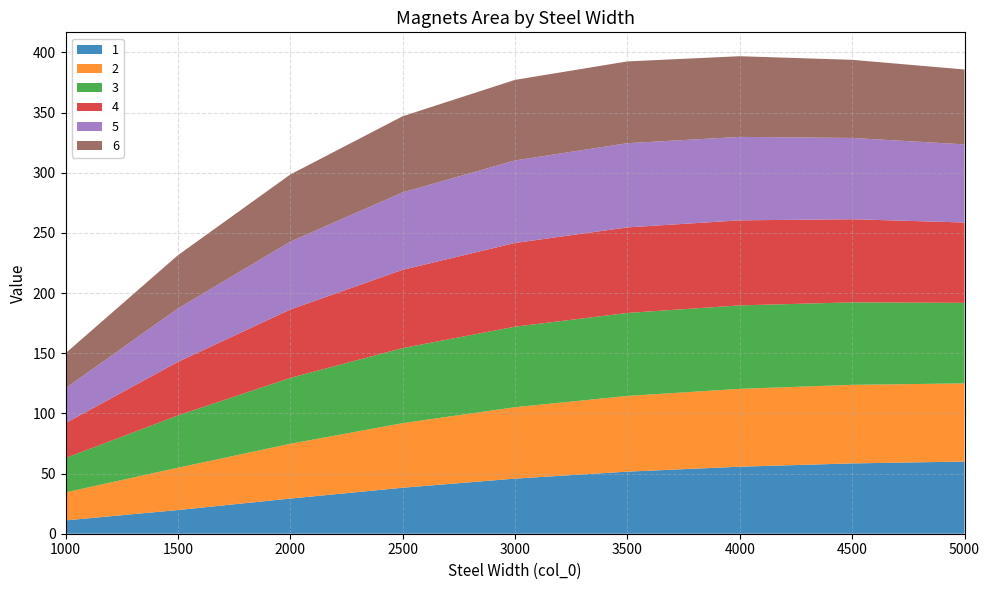

Reading left to right, what are all the values shown in this chart?

1: 11.1	19.7	29.2	38.2	45.8	51.6	55.7	58.4	60.0
2: 23.3	35.2	45.5	53.7	59.3	62.9	64.7	65.3	65.0
3: 28.5	43.4	54.7	62.4	66.9	69.0	69.4	68.5	67.0
4: 29.0	44.5	56.8	65.1	69.6	71.1	70.7	69.1	66.8
5: 29.0	44.4	56.4	64.4	68.6	70.0	69.4	67.6	64.9
6: 29.1	44.2	55.8	63.2	67.0	68.0	67.1	64.9	62.2